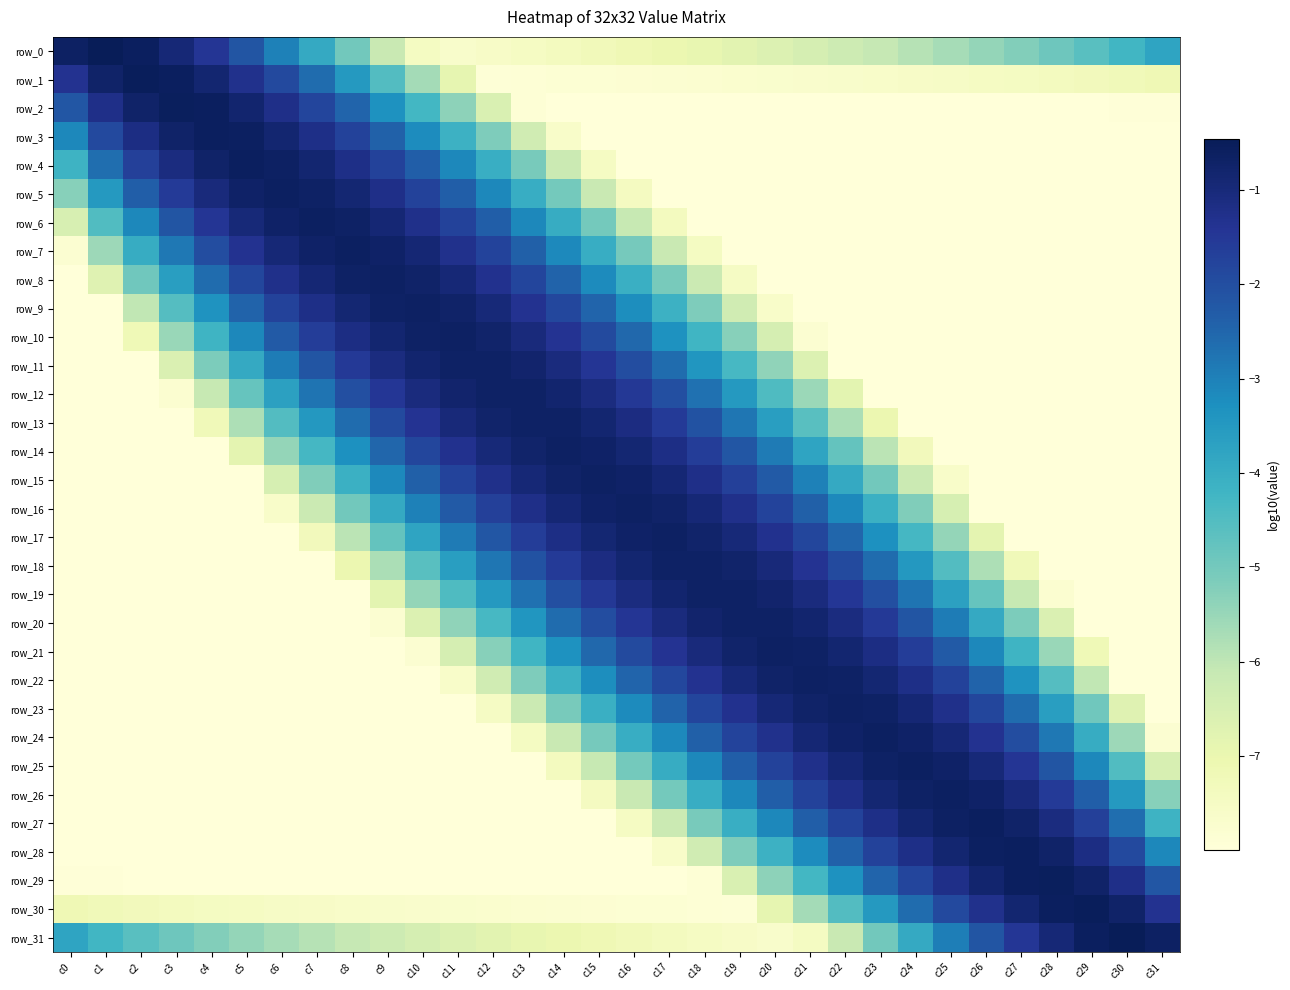

At how many categories does at least one series exceed -3?

32